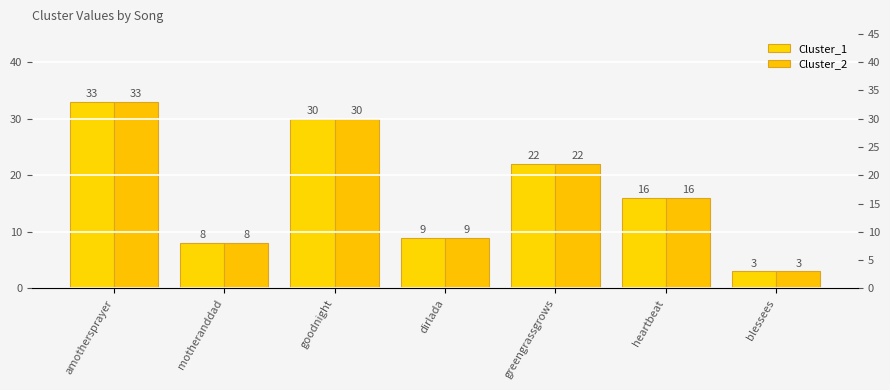

How many data points in Cluster_2 are less than 16?

3